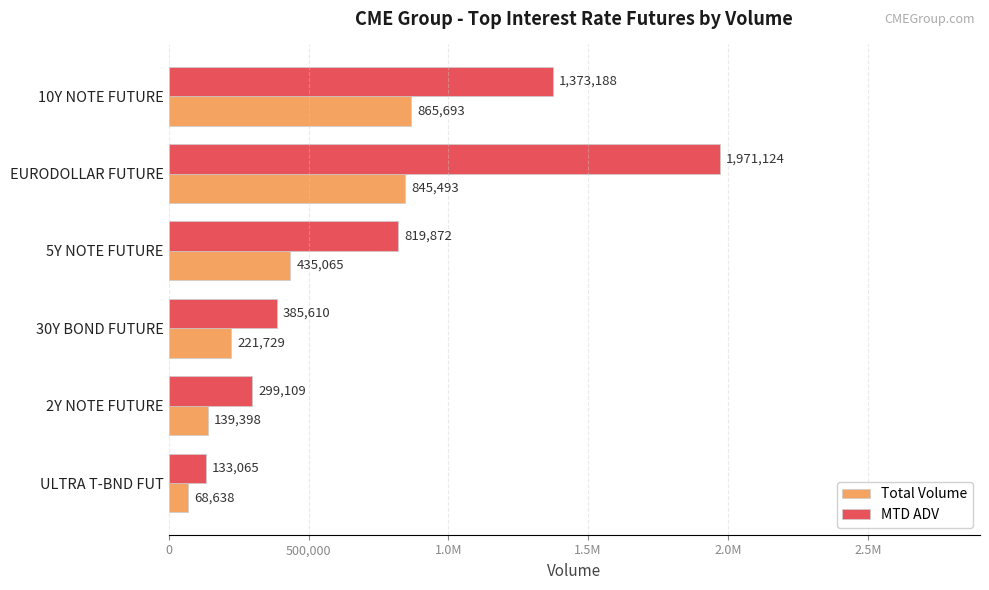

What are all the series names shown in the legend?

Total Volume, MTD ADV